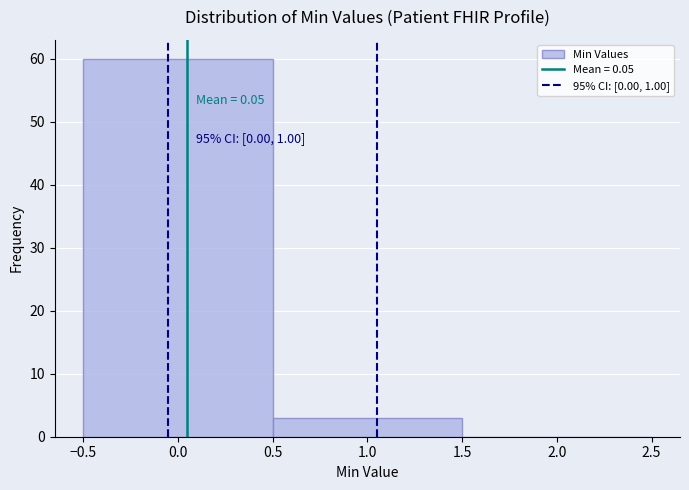

Which range on the x-axis has the tallest bar?

-0.5 to 0.5